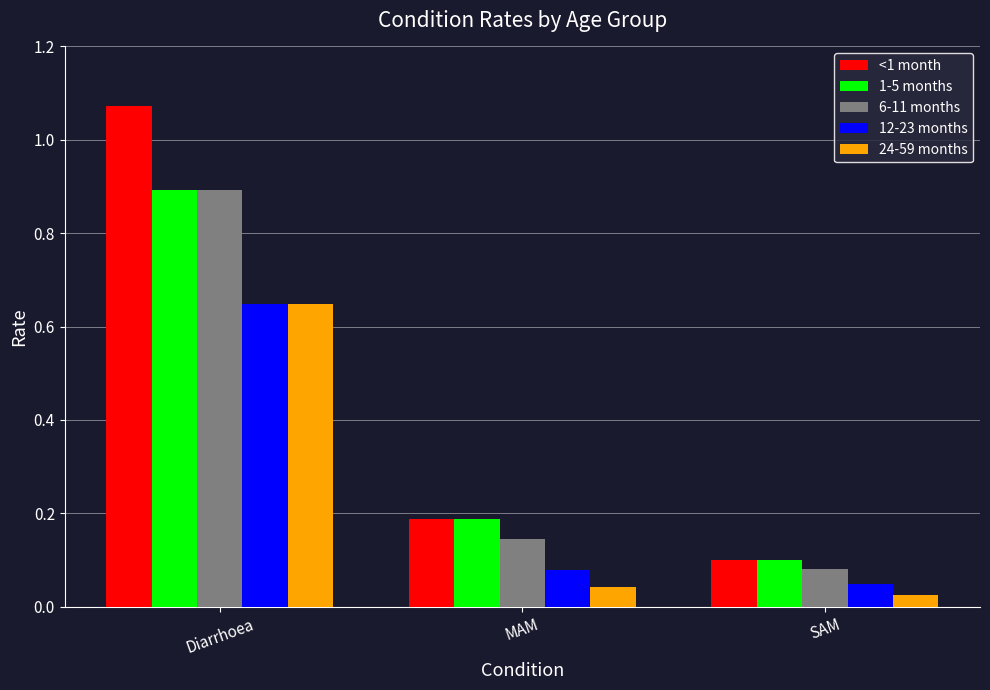

Which series has the largest range (max minus min)?

<1 month